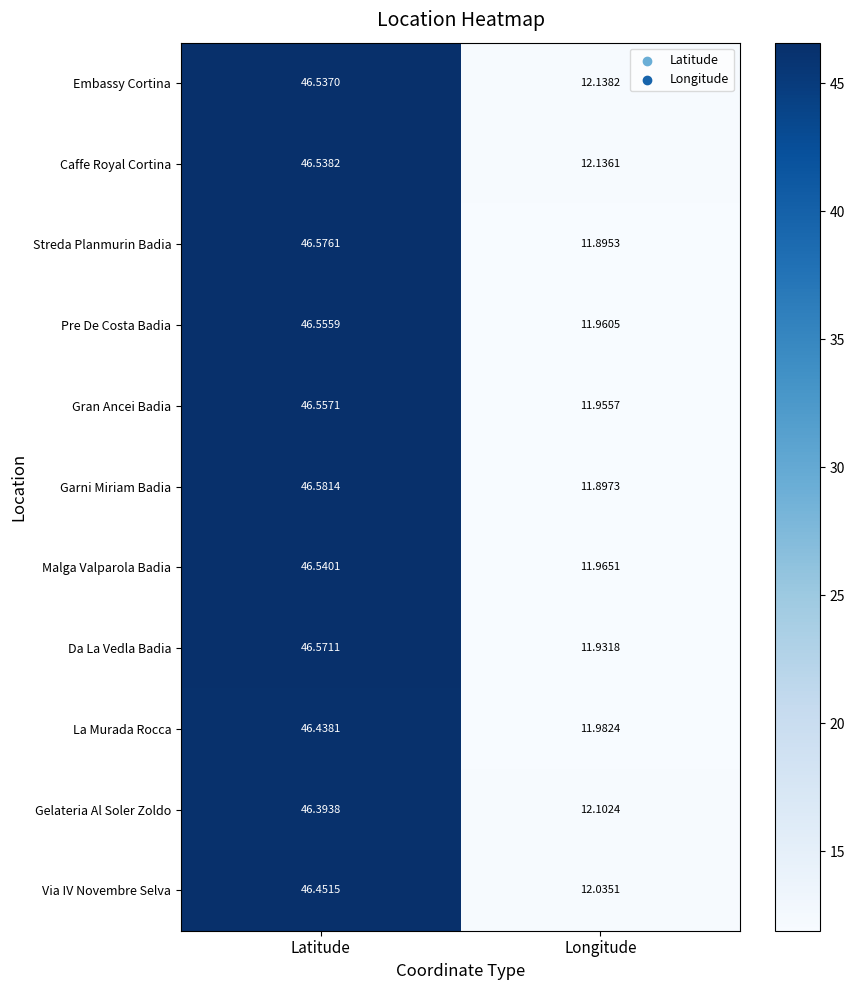

At which category does the chart reach its peak across all series?

Latitude